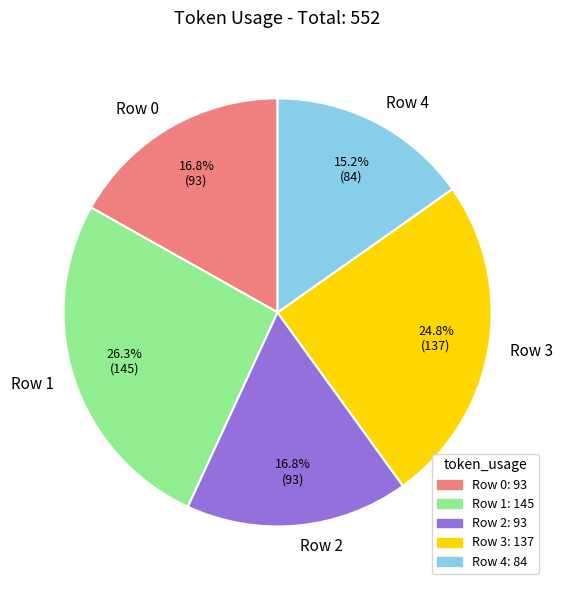

Is the sum of Row 1 and Row 4 greater than half?

No